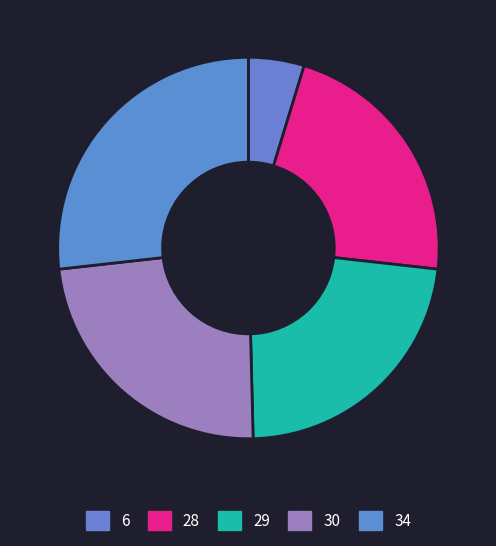

True or false: 28 accounts for 31% of the total.

False